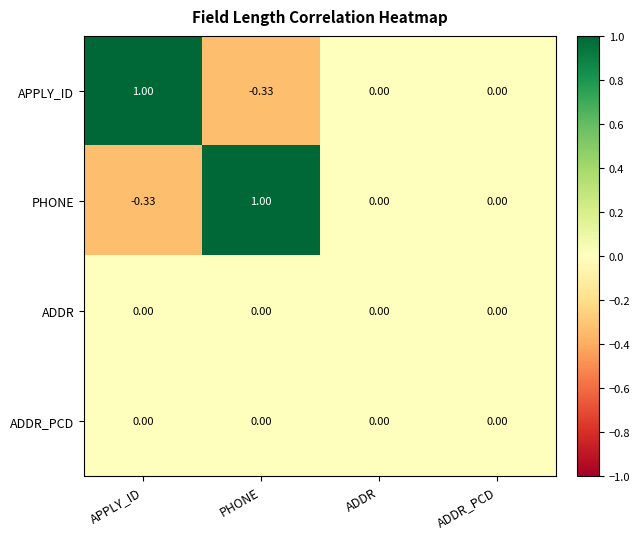

Which series changed the most between PHONE and ADDR?

PHONE